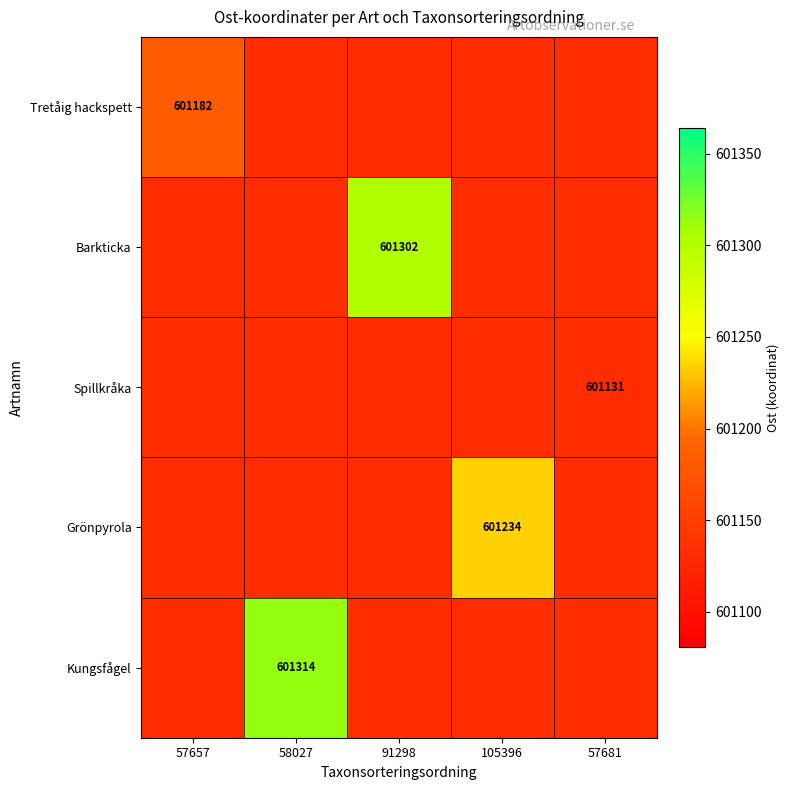

The value of Kungsfågel at 58027 is 601314. True or false?

True